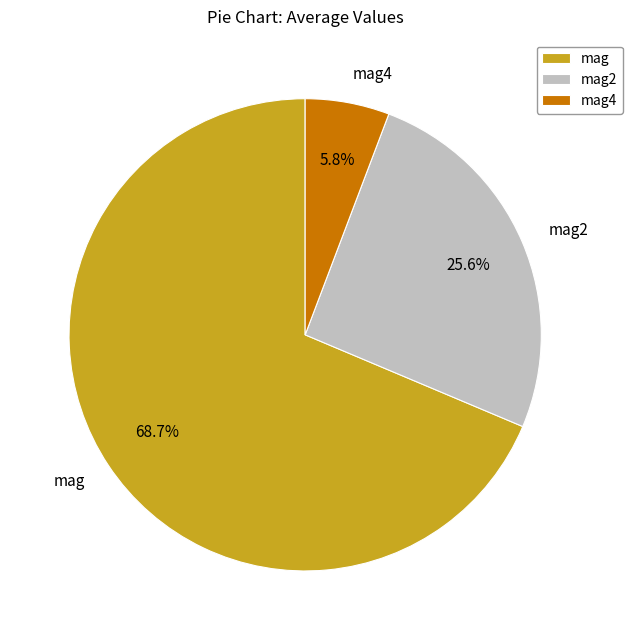

Which category has the smallest portion of the pie?

mag4